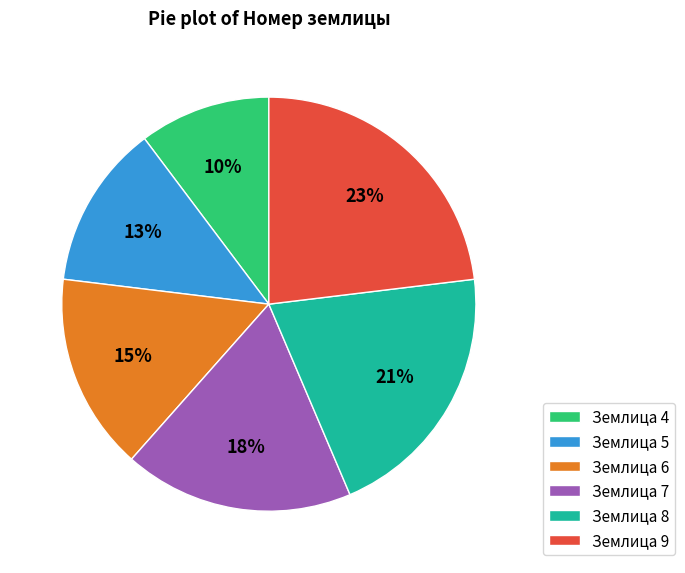

How many slices are in this pie chart?

6